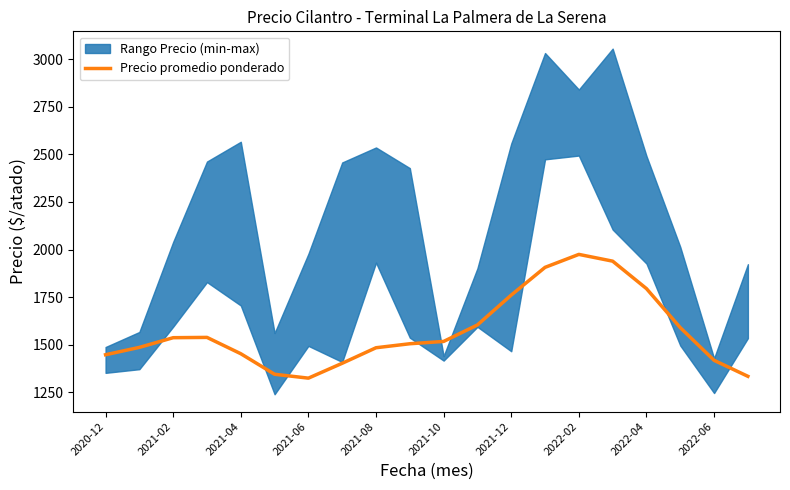

Reading right to left, list all the values displayed in this chart.

1333.4	1417.5	1589.3	1794.4	1938.8	1974.4	1906.2	1760.5	1603.5	1516.8	1504.6	1483.6	1402.0	1323.8	1344.2	1452.2	1538.0	1536.4	1485.5	1446.9